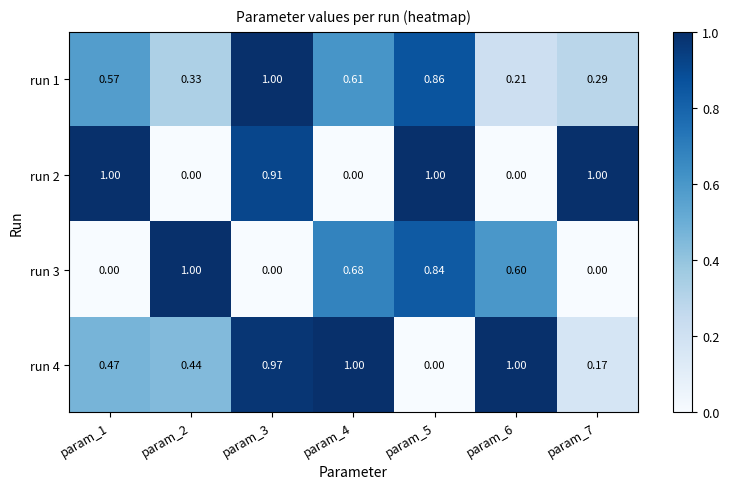

Is the value of run 1 at param_6 greater than the value of run 3 at param_6?

No